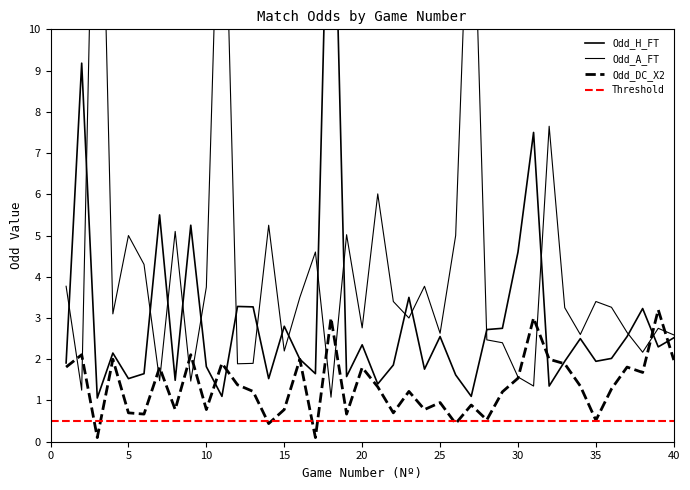

List the series in order of their peak value, lowest first.

Odd_DC_X2, Odd_H_FT, Odd_A_FT